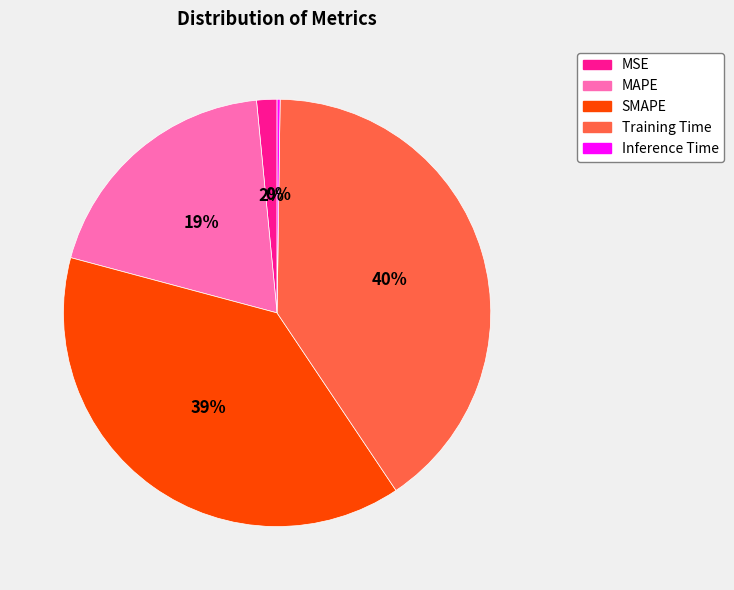

What percentage is the Training Time slice, to the nearest percent?

40%